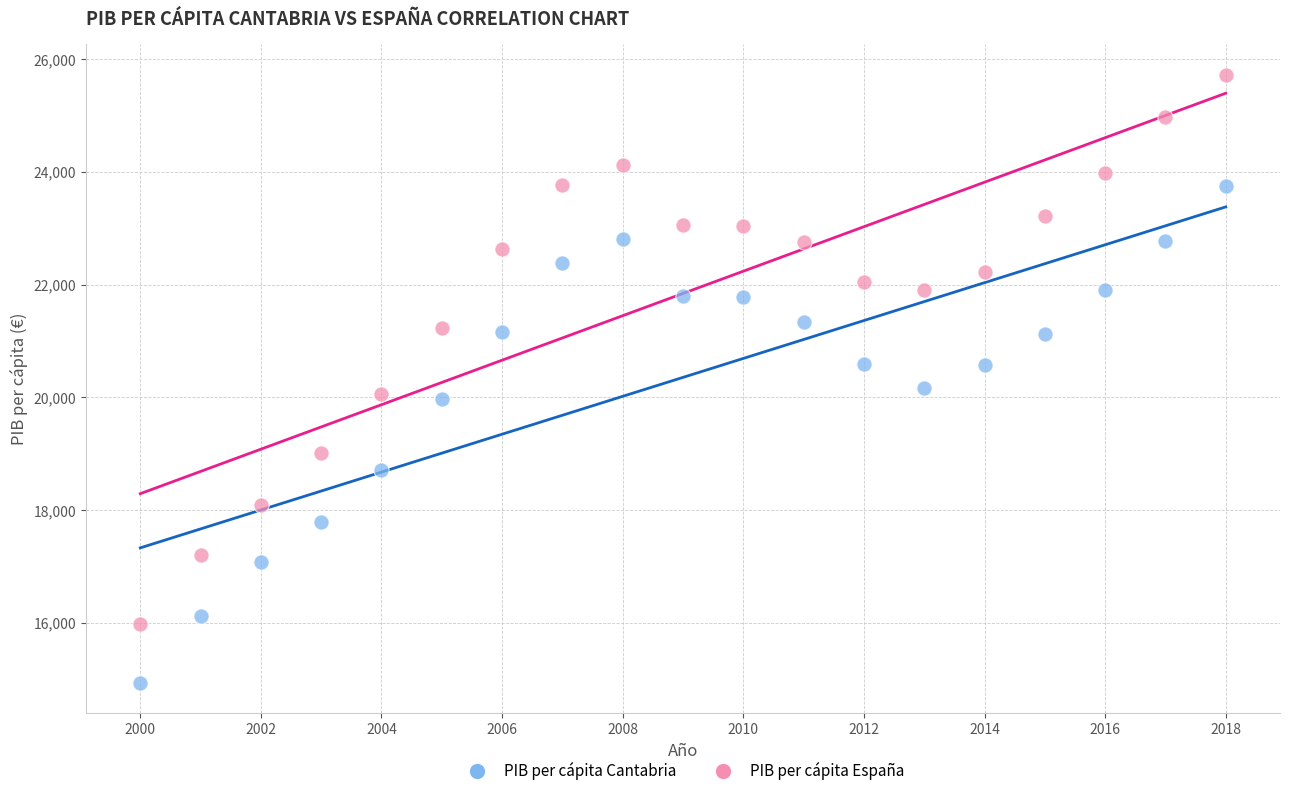

What are all the series names shown in the legend?

PIB per cápita Cantabria, PIB per cápita España